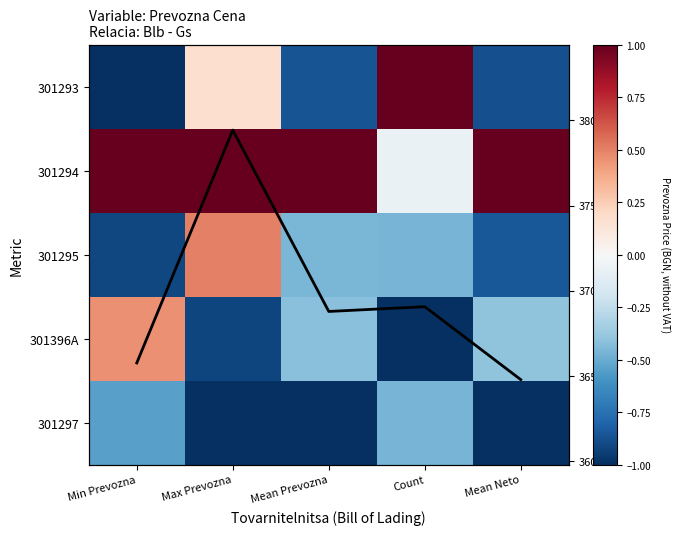

At which label is Mean Prevozna closest to 372?

Count